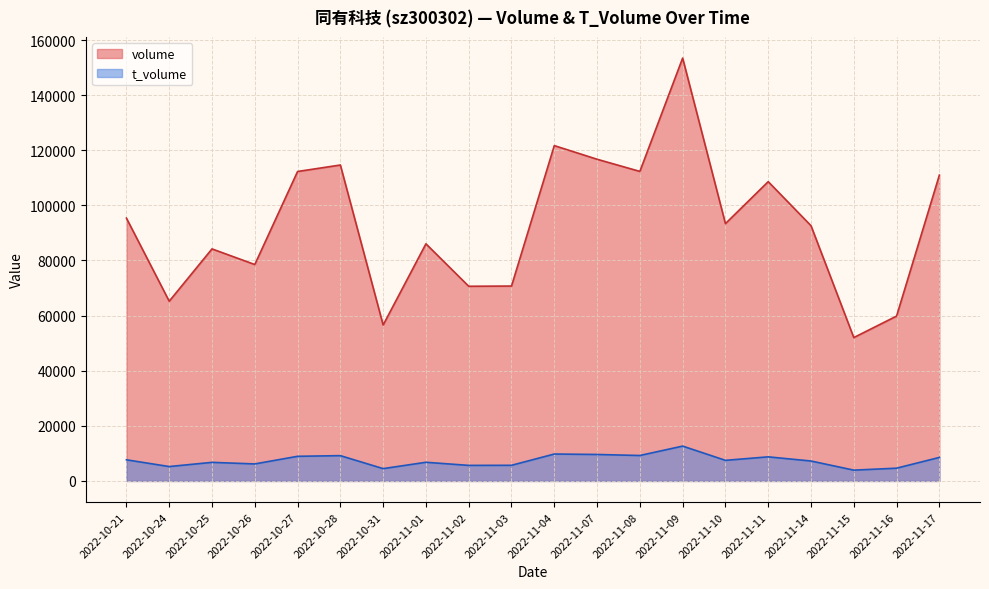

How many lines are shown in the chart?

2